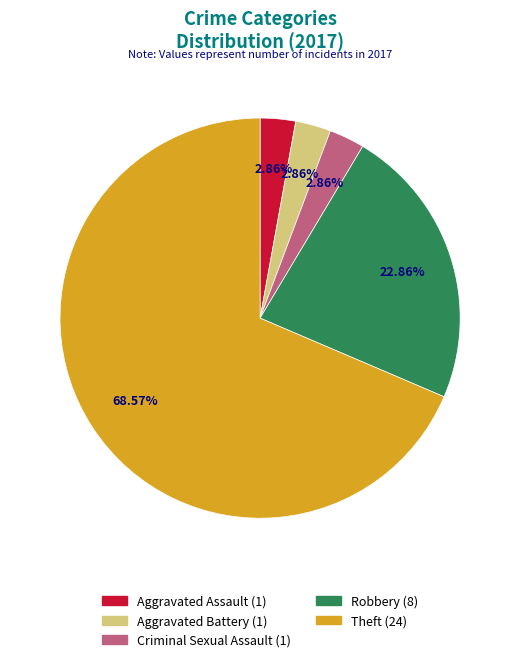

Is there a majority slice in this chart?

Yes